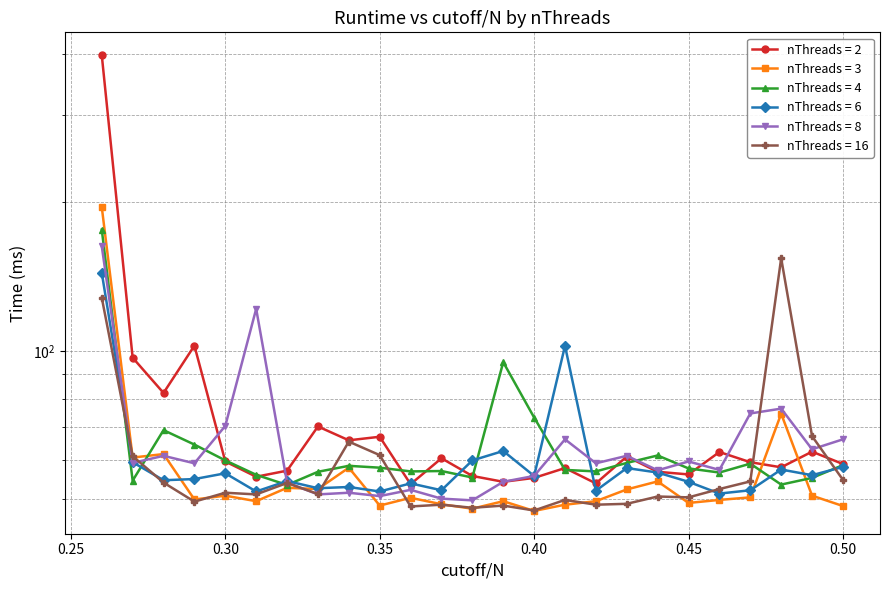

What is the sum of all nThreads = 16 values?

1501.4